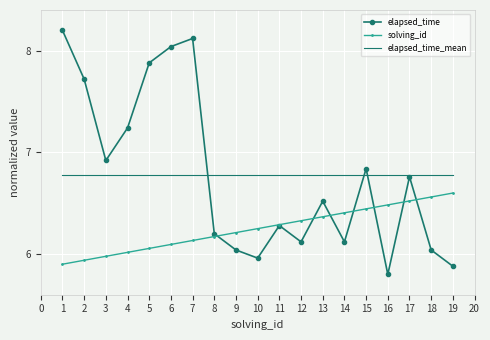

True or false: solving_id has a value of 9.5 at 2.

False